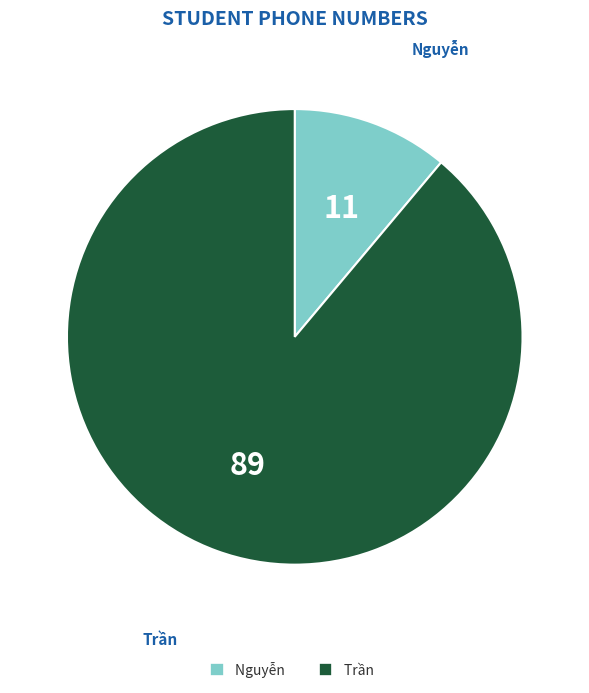

How many slices are in this pie chart?

2